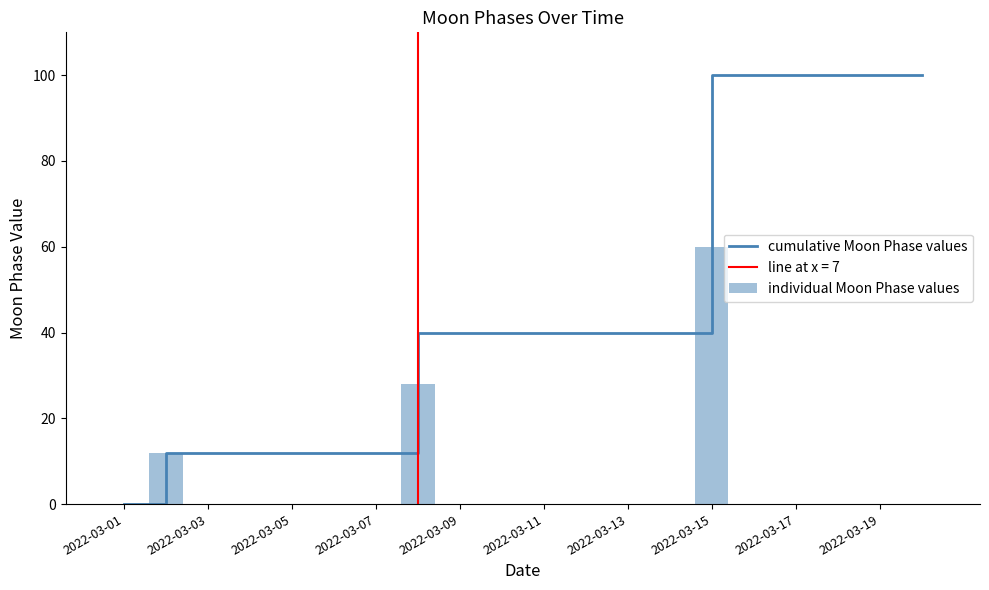

The value of individual Moon Phase values at 17 is 0.0. True or false?

True